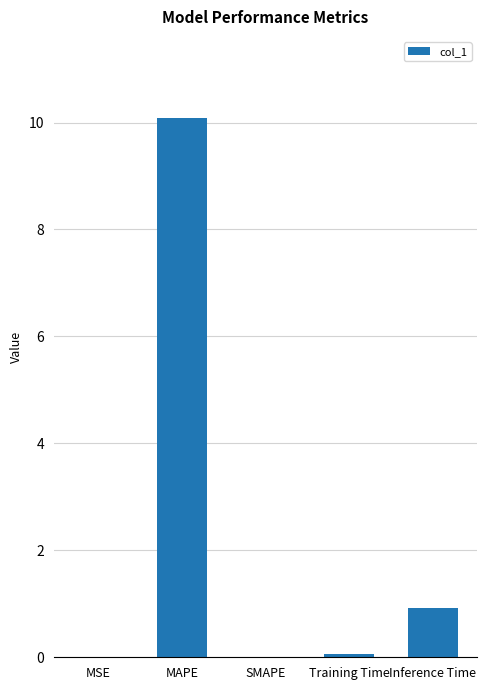

What is the change in value from MSE to Inference Time?

+0.9